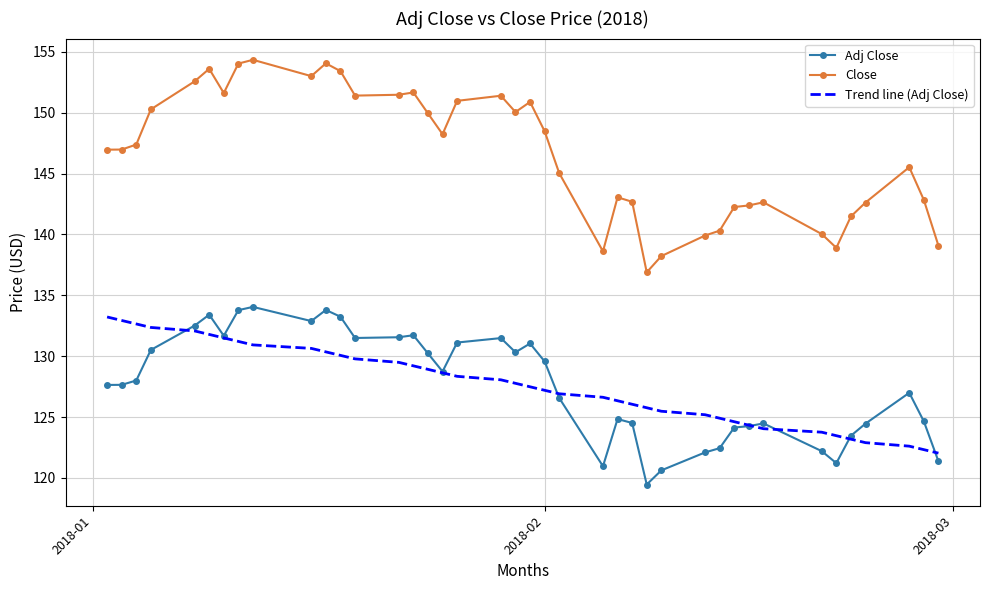

What are all the series names shown in the legend?

Adj Close, Close, Trend line (Adj Close)